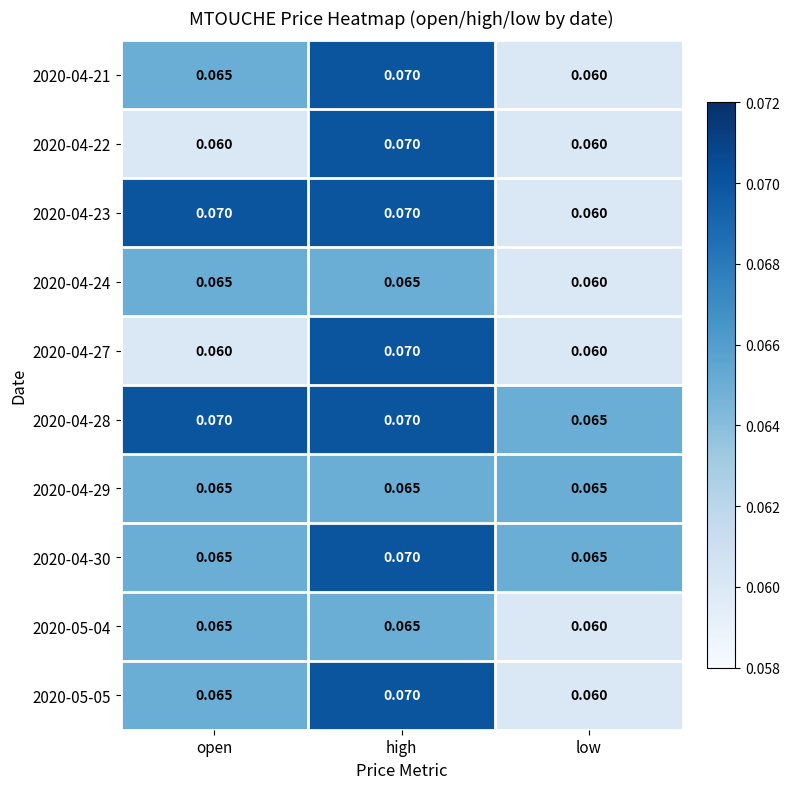

At which label does 2020-04-23 reach its minimum?

low